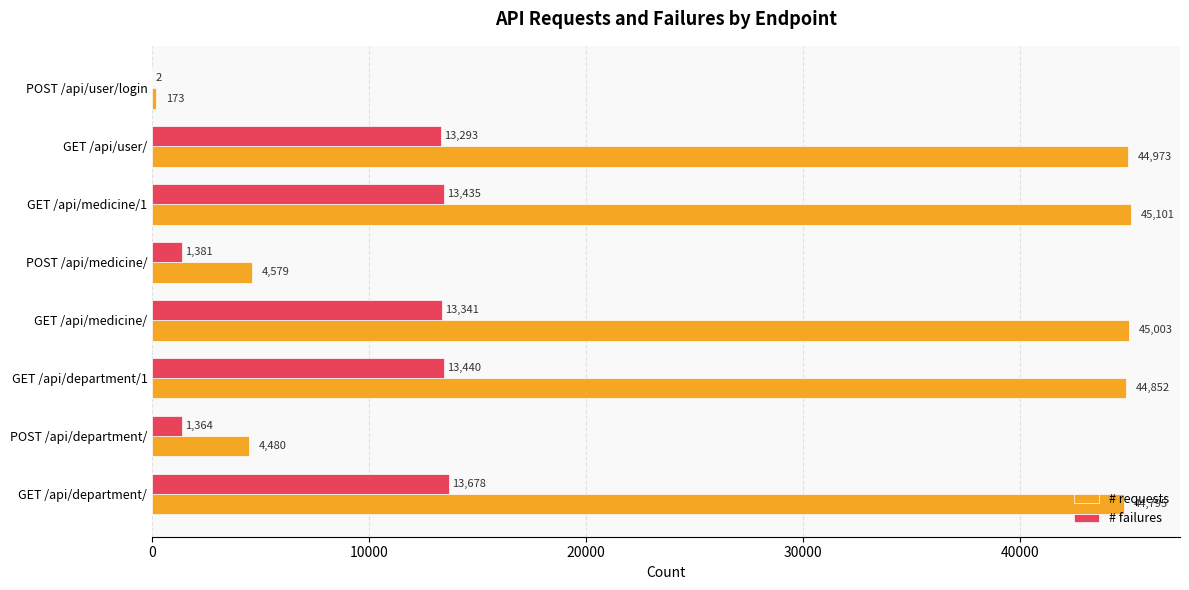

Is it true that # requests equals 1146 at POST /api/medicine/?

False